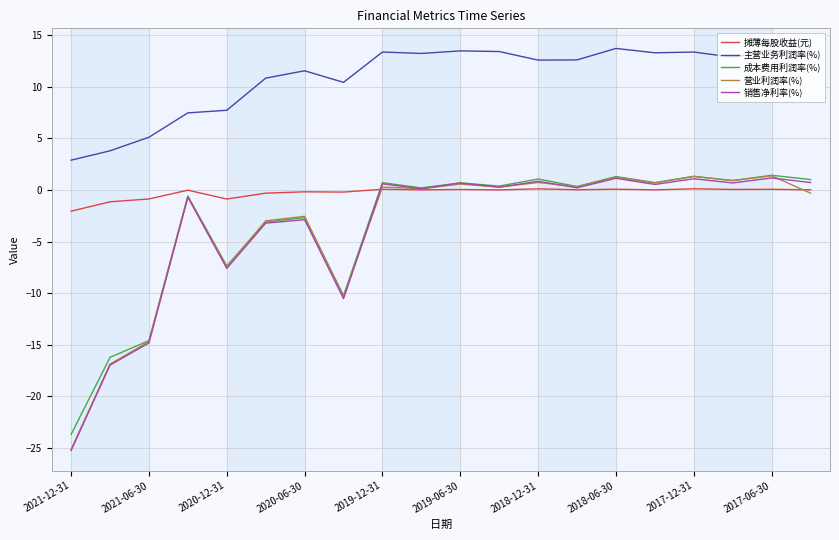

What is the minimum value shown in the chart?

-25.3